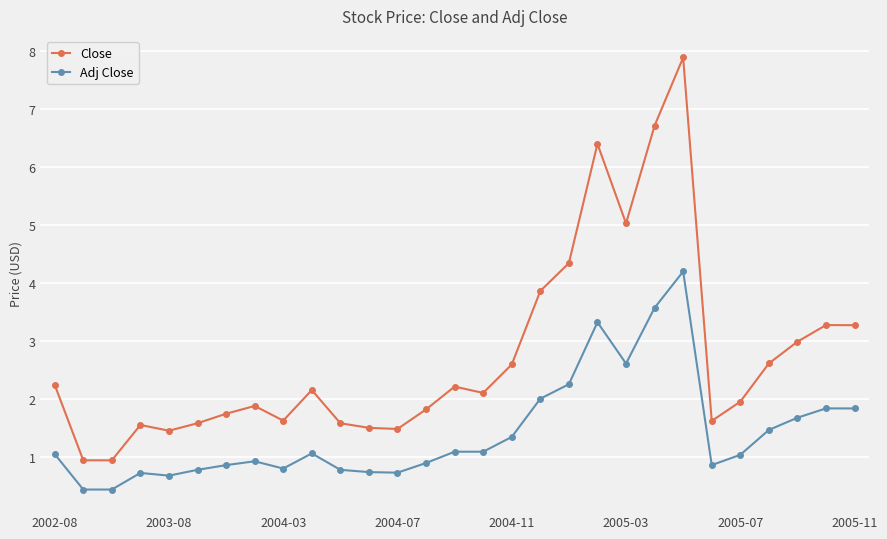

Which series has the widest spread of values?

Close